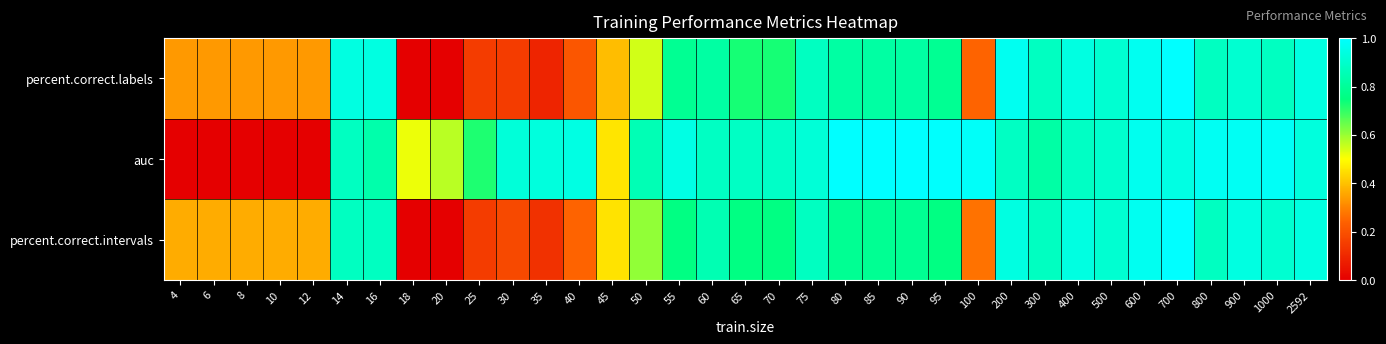

Which category has the highest value across all series?

700